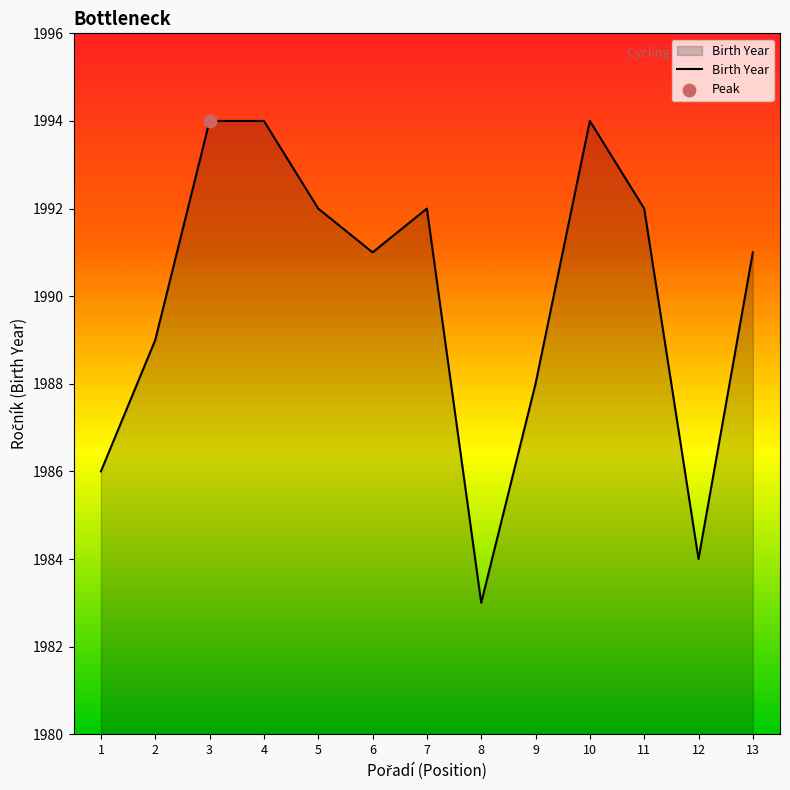

What is the change in value from 1 to 10?

+8